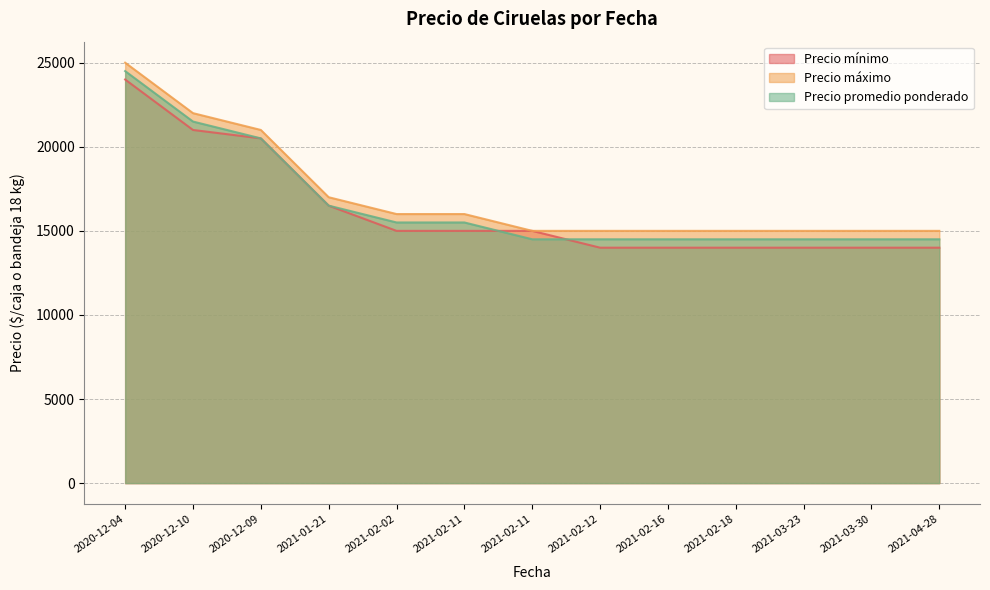

How many data points does each series have?

13